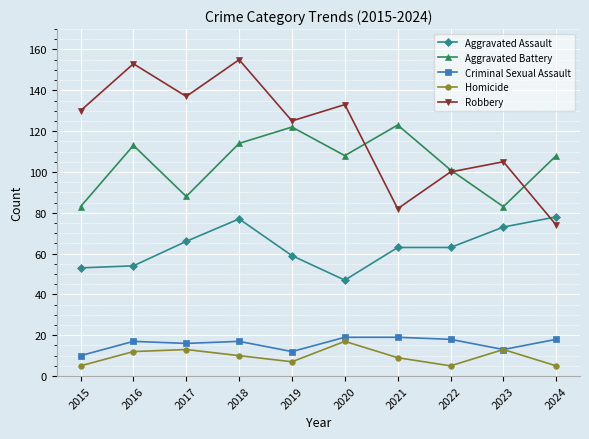

Is it true that Robbery equals 60 at 2018?

False